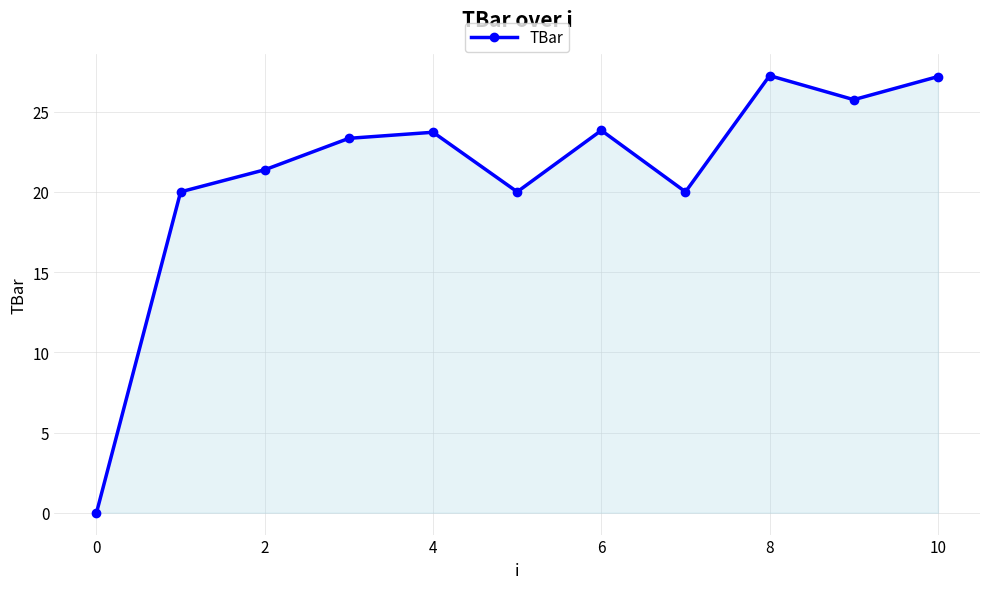

Does the chart have visible grid lines?

Yes